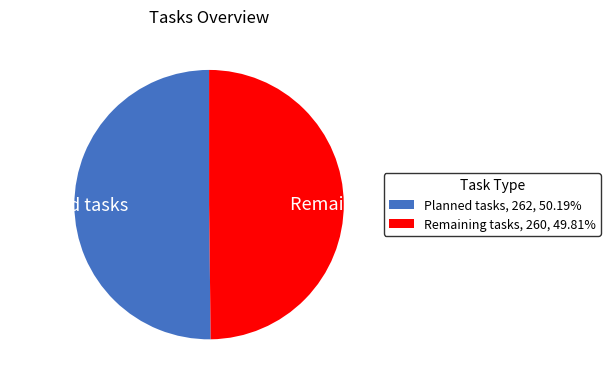

Approximately how many times larger is the value at Planned tasks compared to Remaining tasks?

1.0